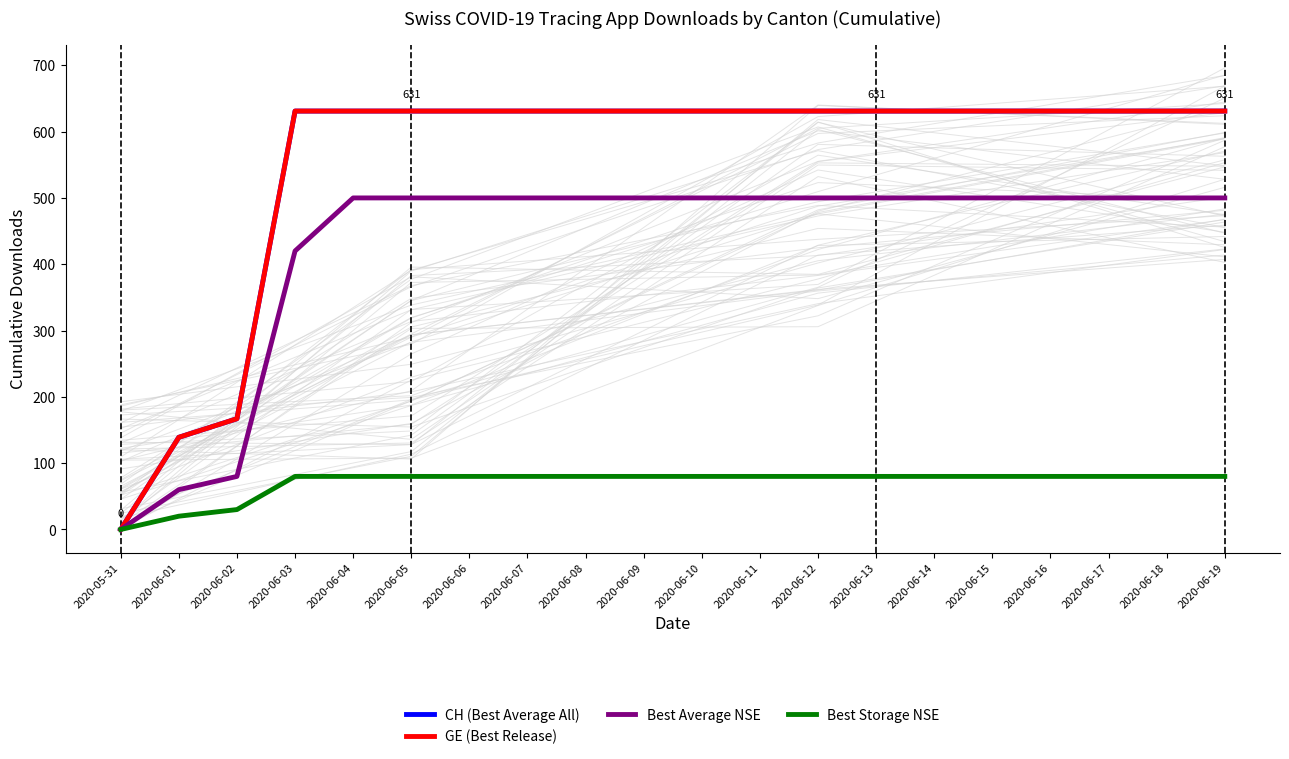

Rank the series at 2020-06-02 from highest to lowest value.

CH (Best Average All), GE (Best Release), Best Average NSE, Best Storage NSE